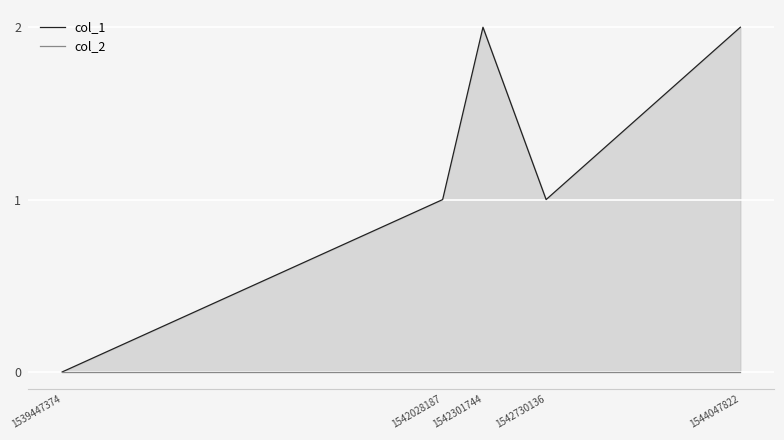

Reading left to right, extract all data points from this chart.

col_1: 1539447374=0	1542028187=1	1542301744=2	1542730136=1	1544047822=2
col_2: 1539447374=0	1542028187=0	1542301744=0	1542730136=0	1544047822=0